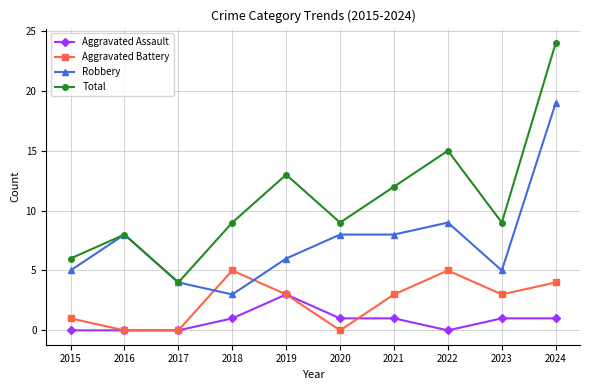

Between 2015 and 2023, which series saw the biggest shift?

Total